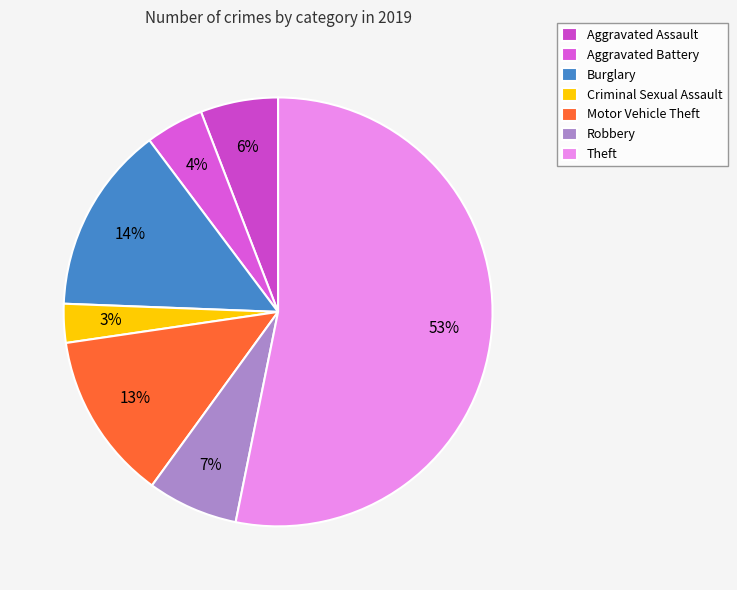

Is there a majority slice in this chart?

Yes